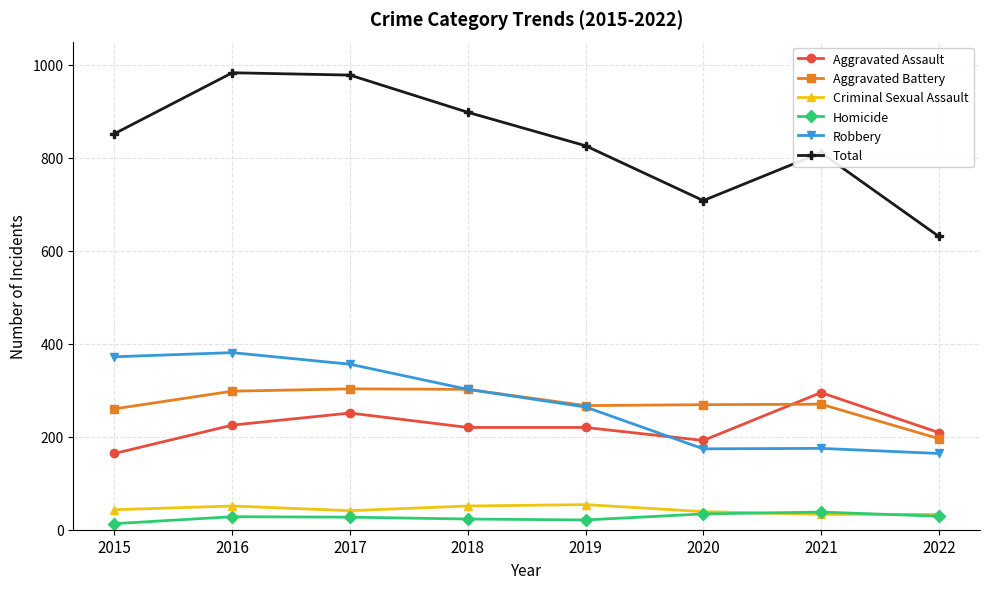

Which series has the largest range (max minus min)?

Total